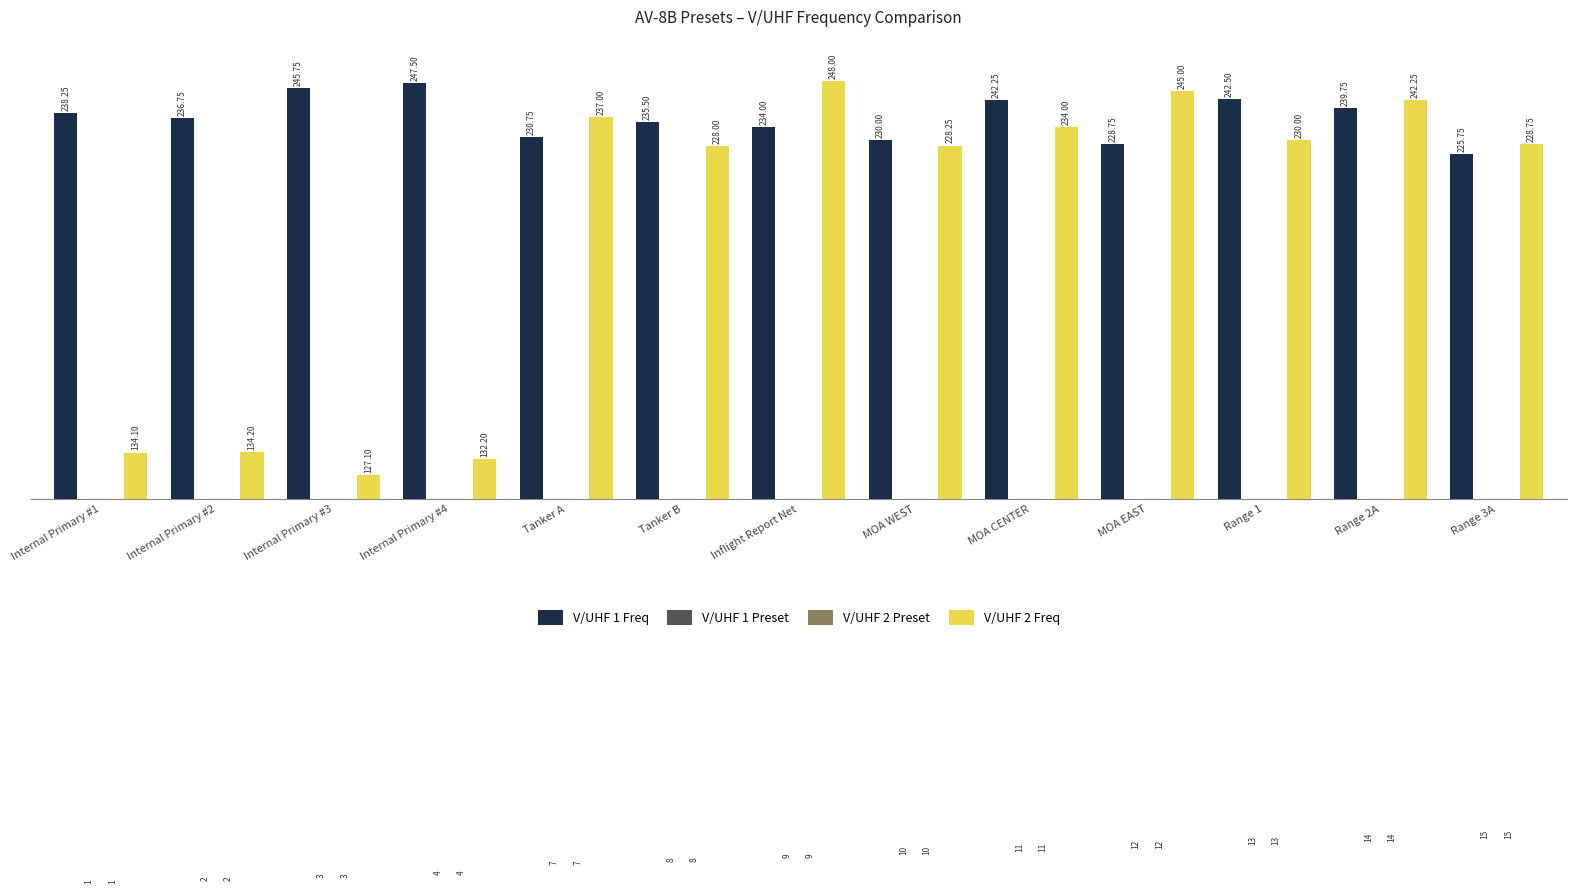

At which category is the sum across all series the highest?

Range 2A